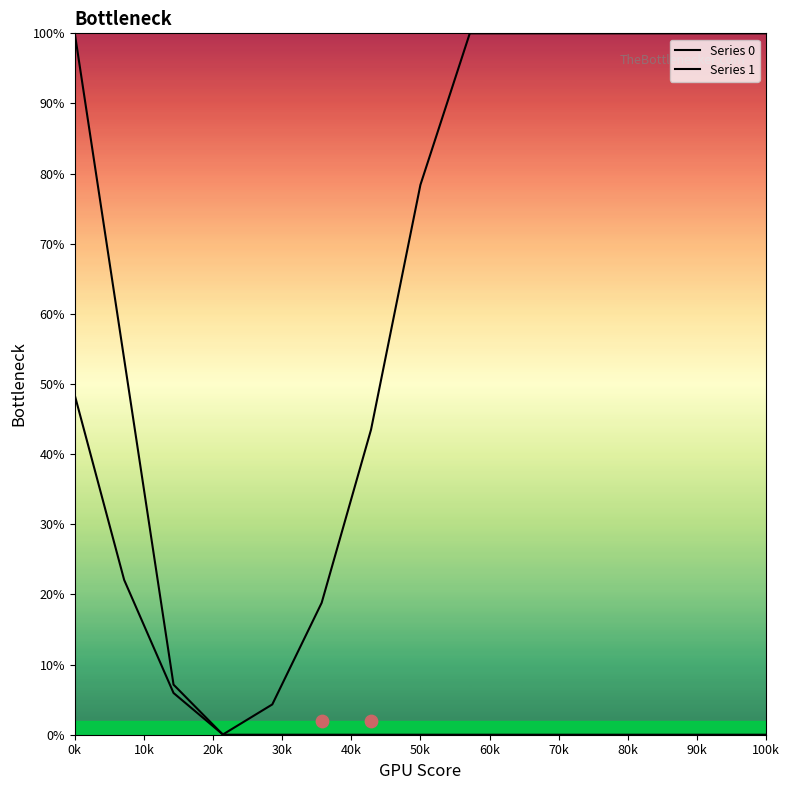

Which series reaches the minimum Y coordinate?

Series 0